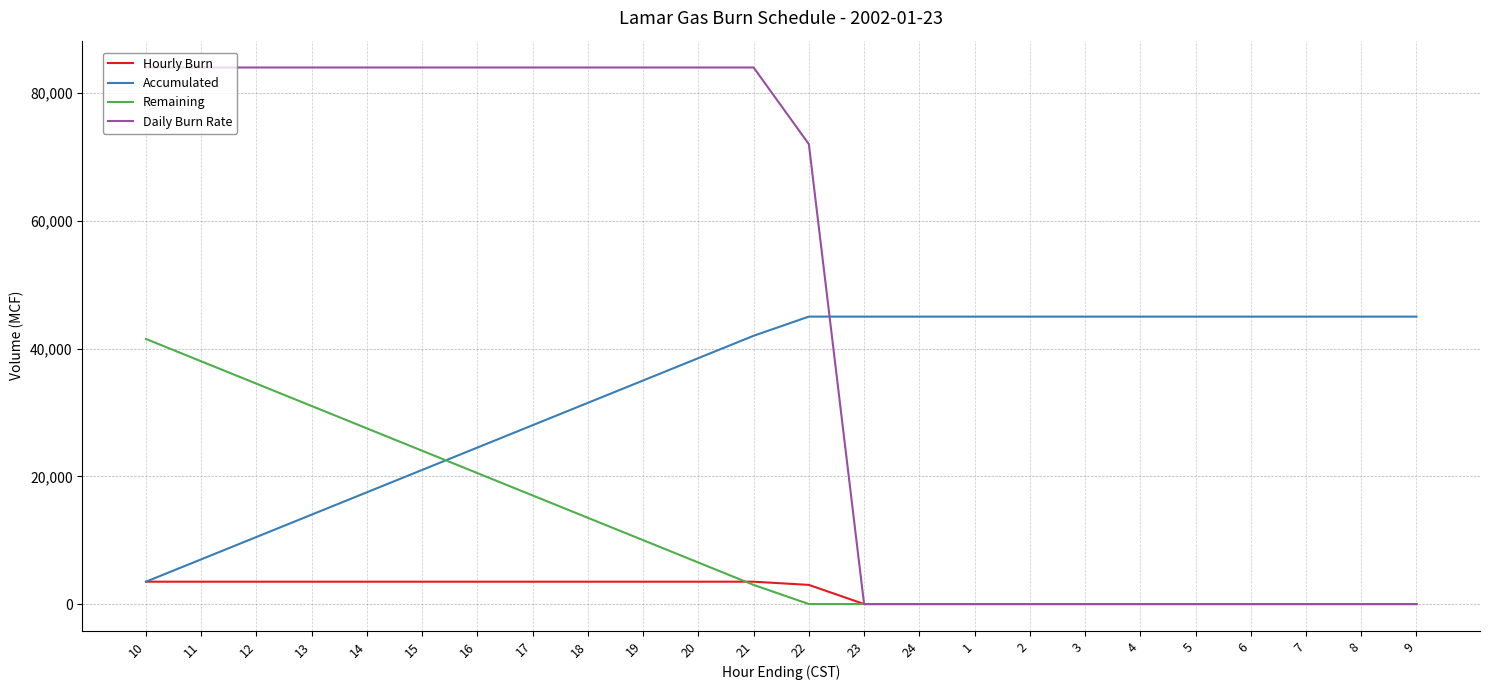

Which series has the largest range (max minus min)?

Daily Burn Rate